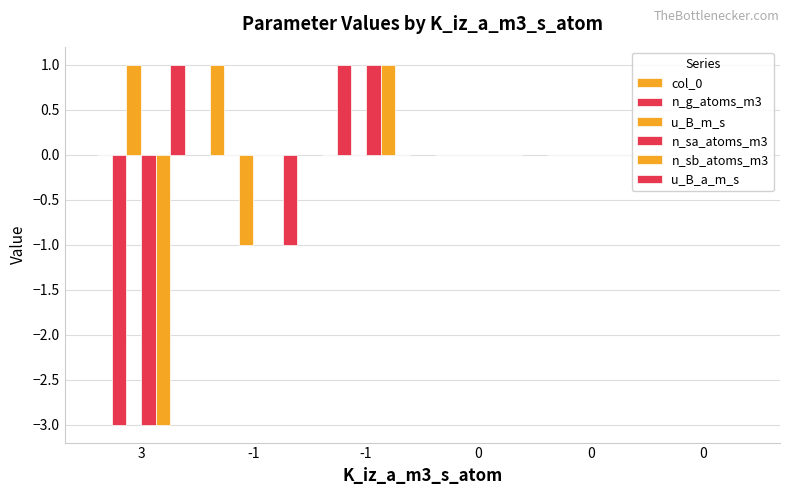

What is the sum of the col_0 values at -1 and 0?

1